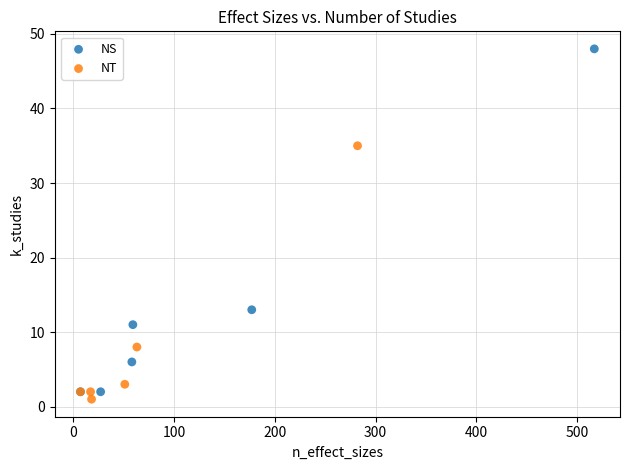

Which series has the widest spread of Y values?

NS